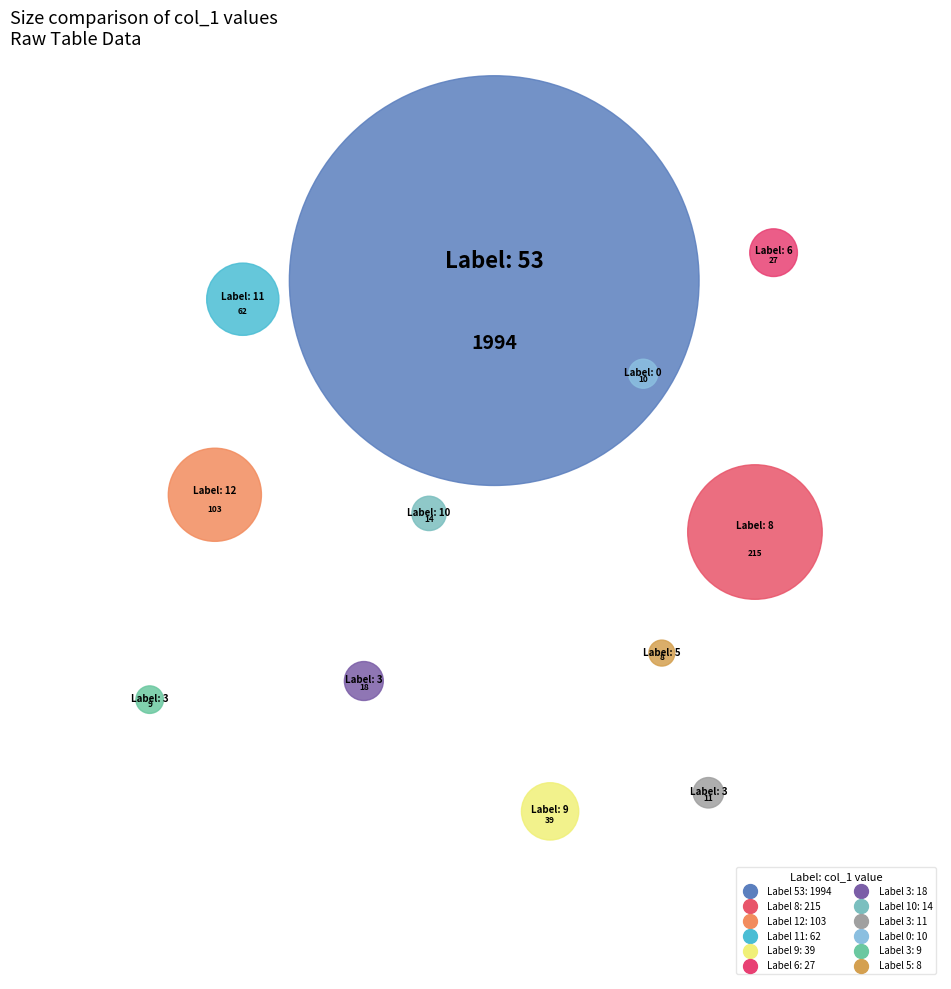

Rank the categories by value from lowest to highest.

5, 3, 0, 3, 10, 3, 6, 9, 11, 12, 8, 53